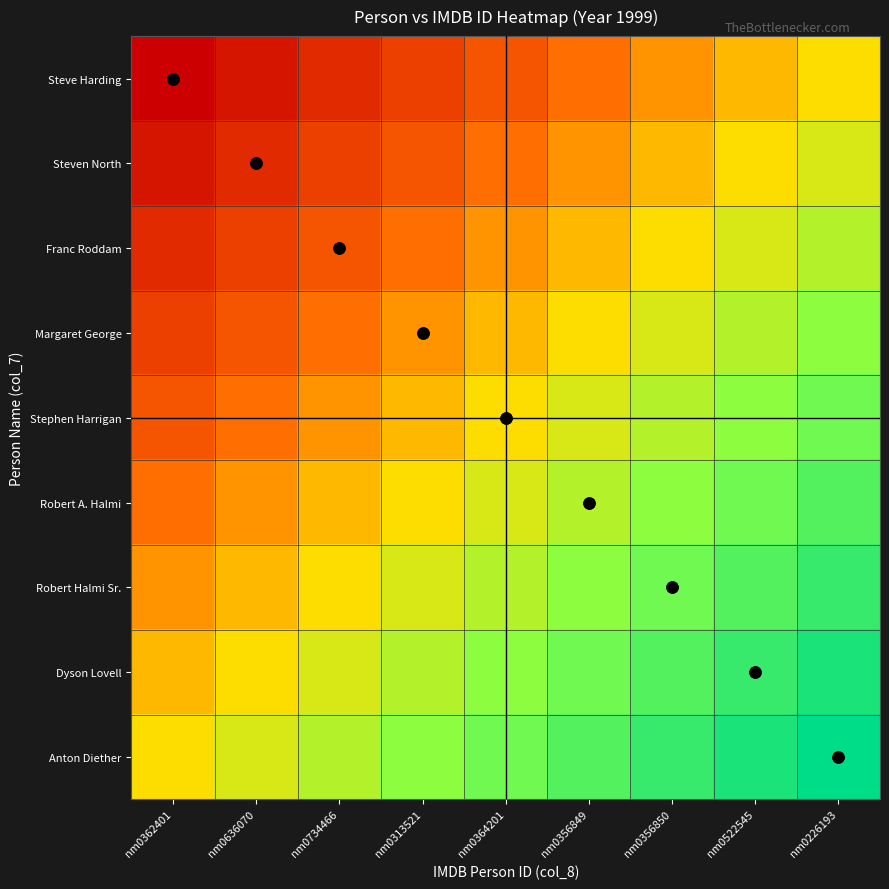

What is the total value across all series at nm0226193?

6.8